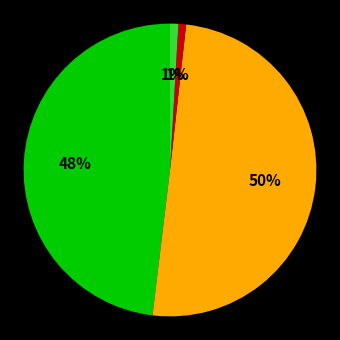

To the nearest percent, what is the average slice percentage?

25%